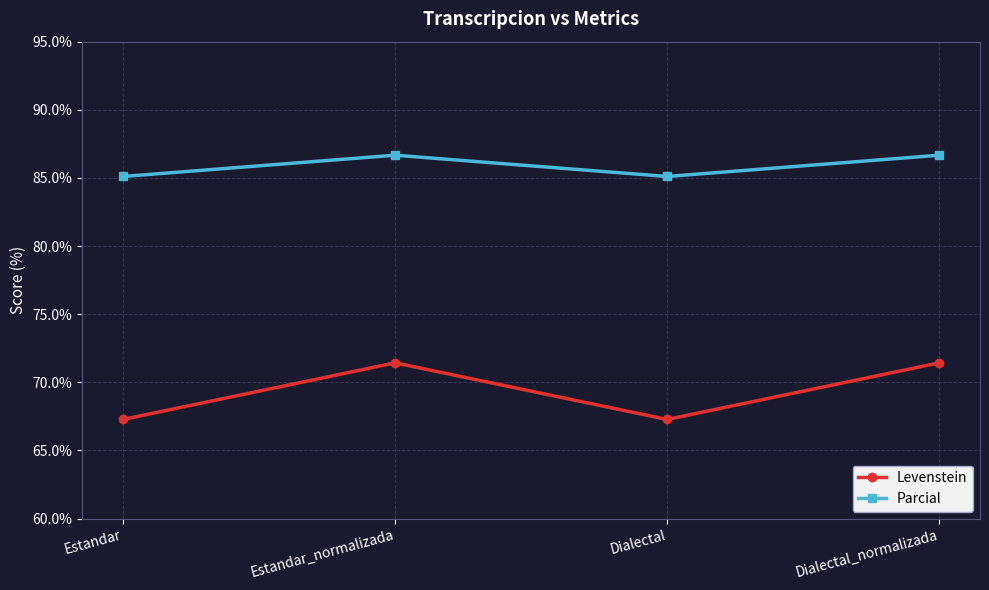

In Parcial, how many points are higher than both neighbors (excluding endpoints)?

1